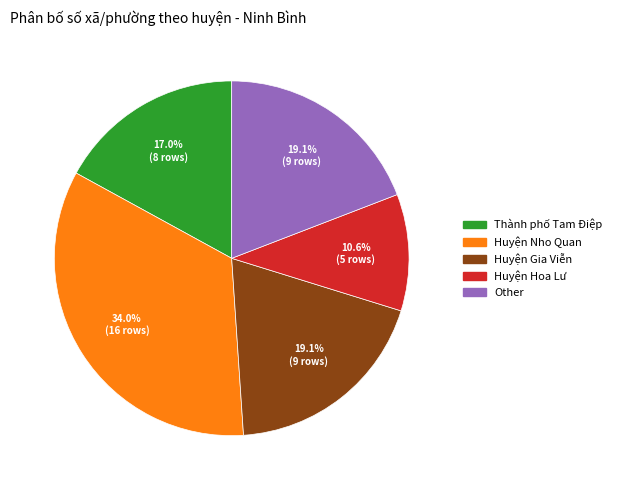

Is there any slice that represents more than half of the pie?

No